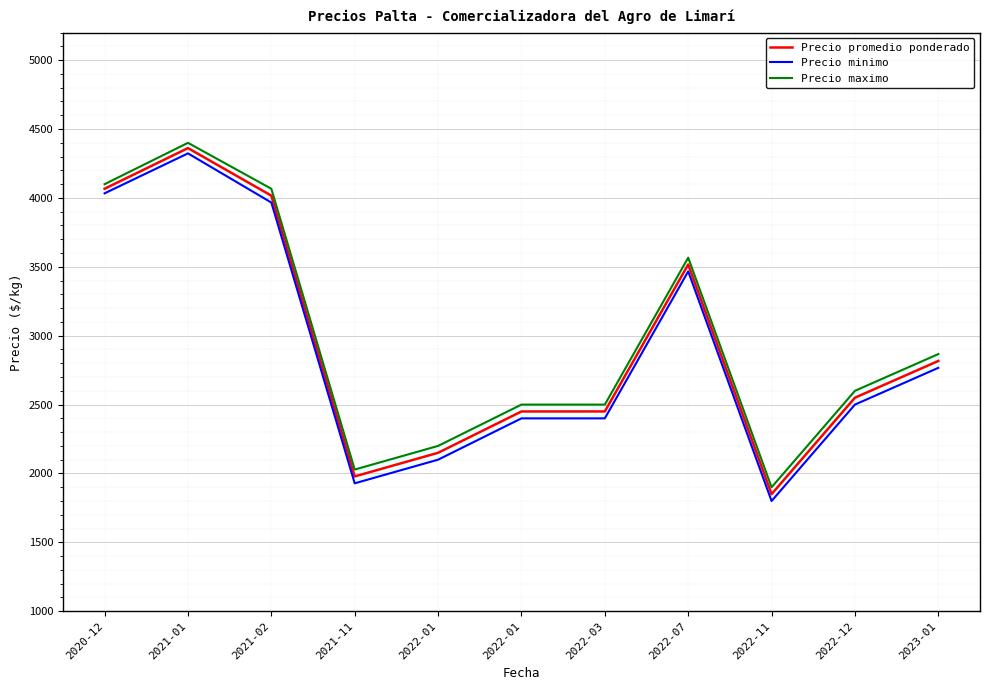

How many lines are shown in the chart?

3